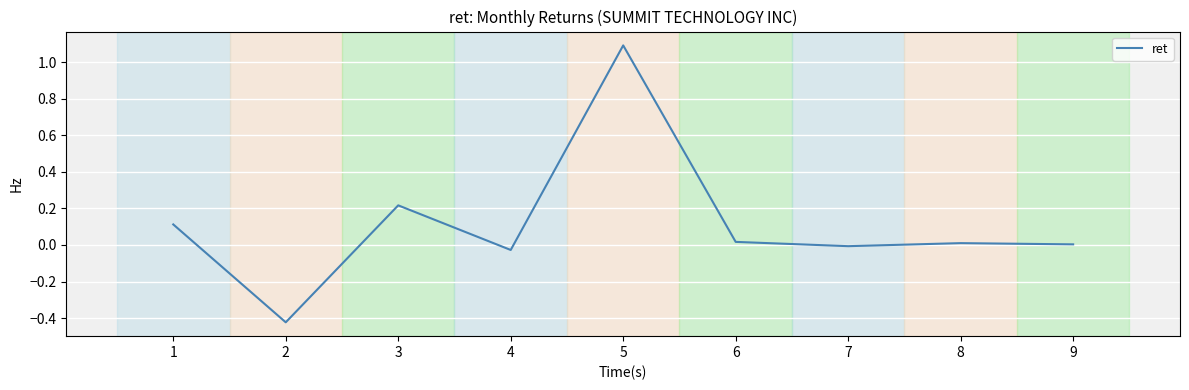

What is the difference between the maximum and second lowest values?

1.1